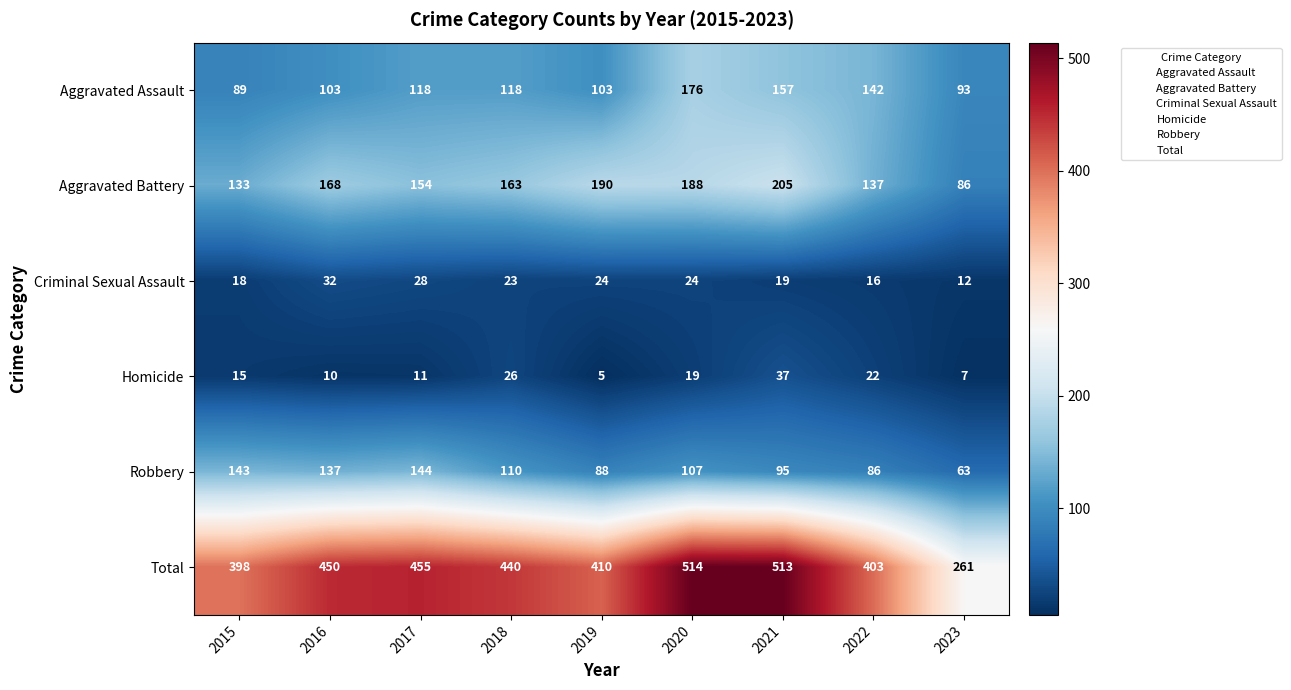

List the series in order of their peak value, lowest first.

Criminal Sexual Assault, Homicide, Robbery, Aggravated Assault, Aggravated Battery, Total